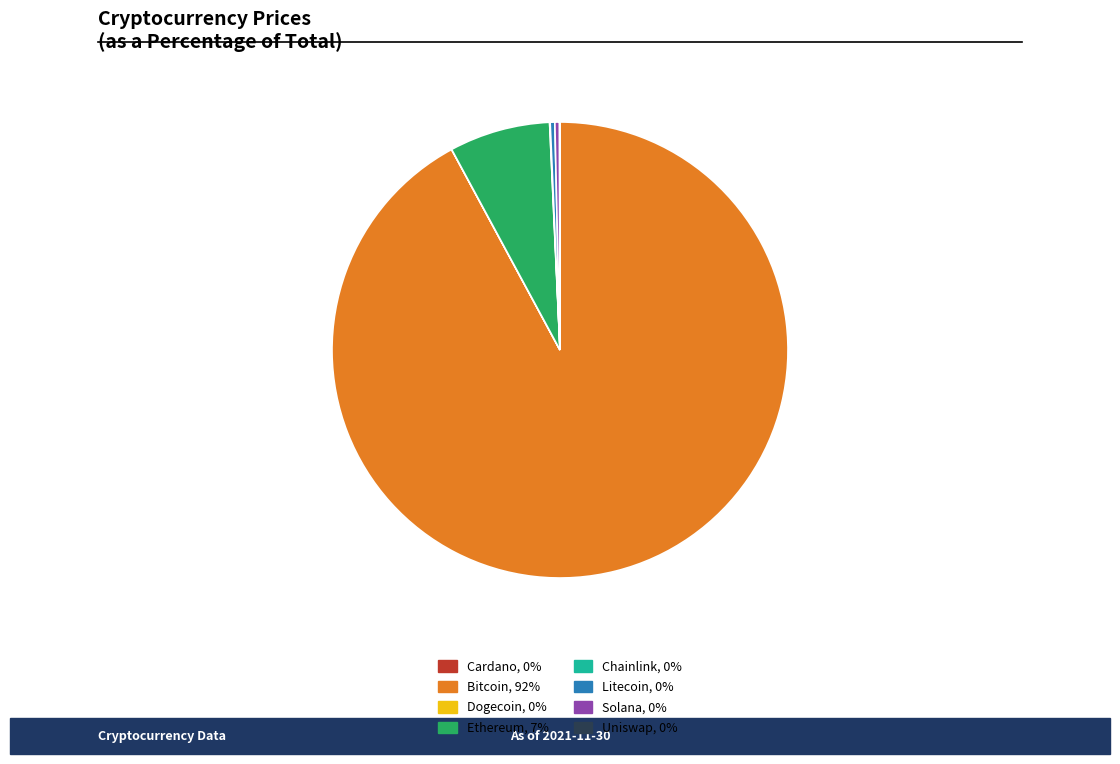

Does any single category account for the majority?

Yes